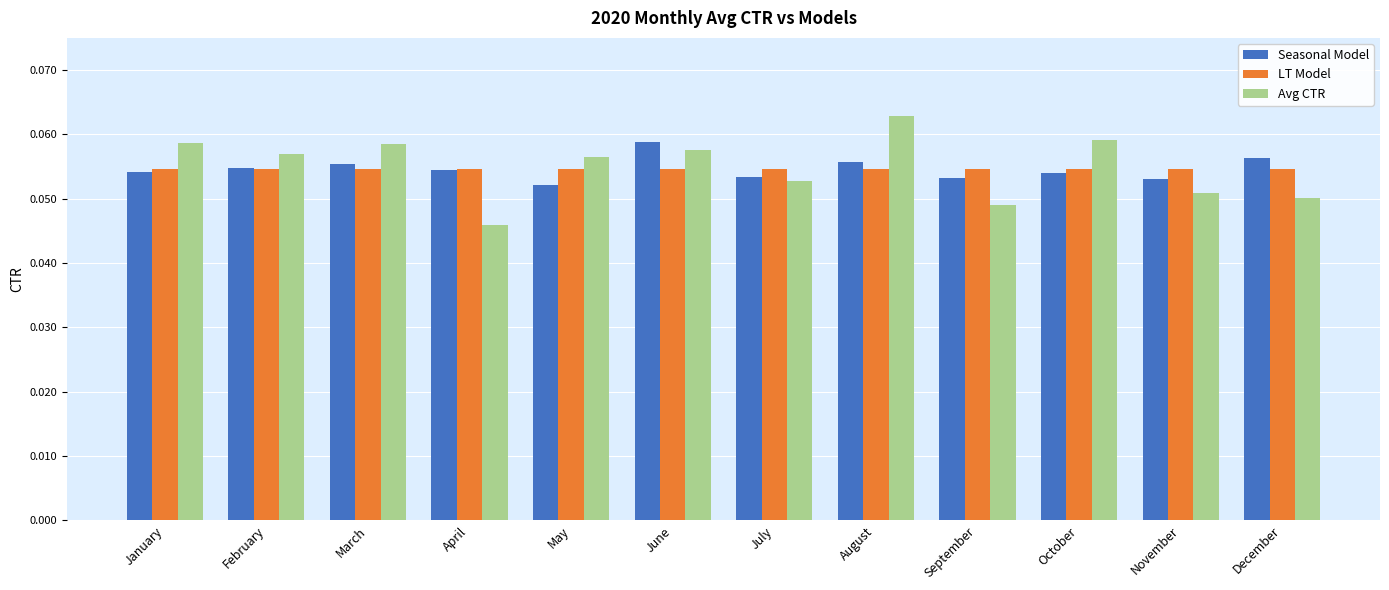

Which series has the largest range (max minus min)?

Avg CTR